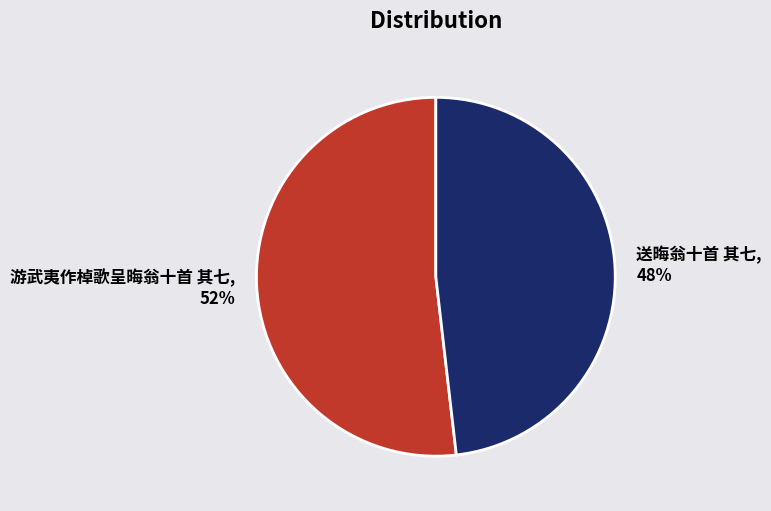

To the nearest percent, what percentage of the pie is 送晦翁十首 其七?

48%